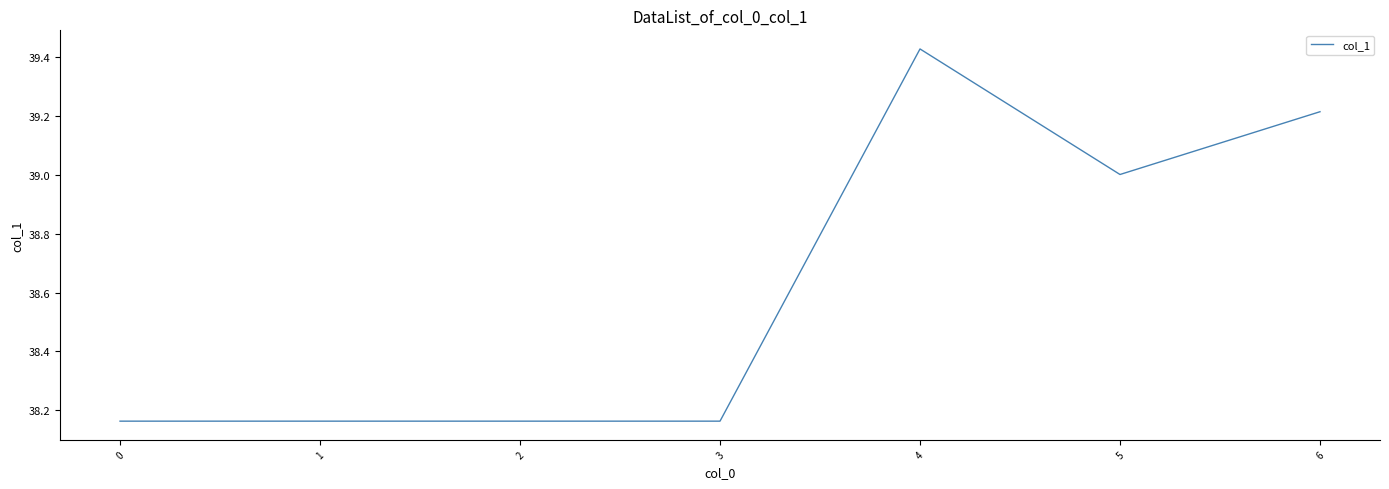

Approximately how many times larger is the value at 0 compared to 4?

1.0